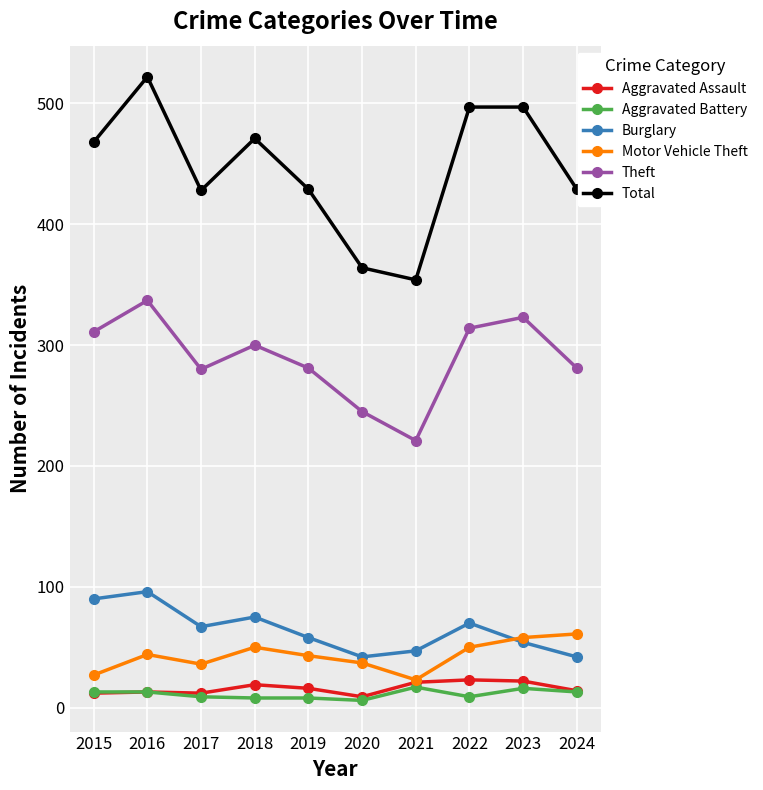

What are all the series names shown in the legend?

Aggravated Assault, Aggravated Battery, Burglary, Motor Vehicle Theft, Theft, Total